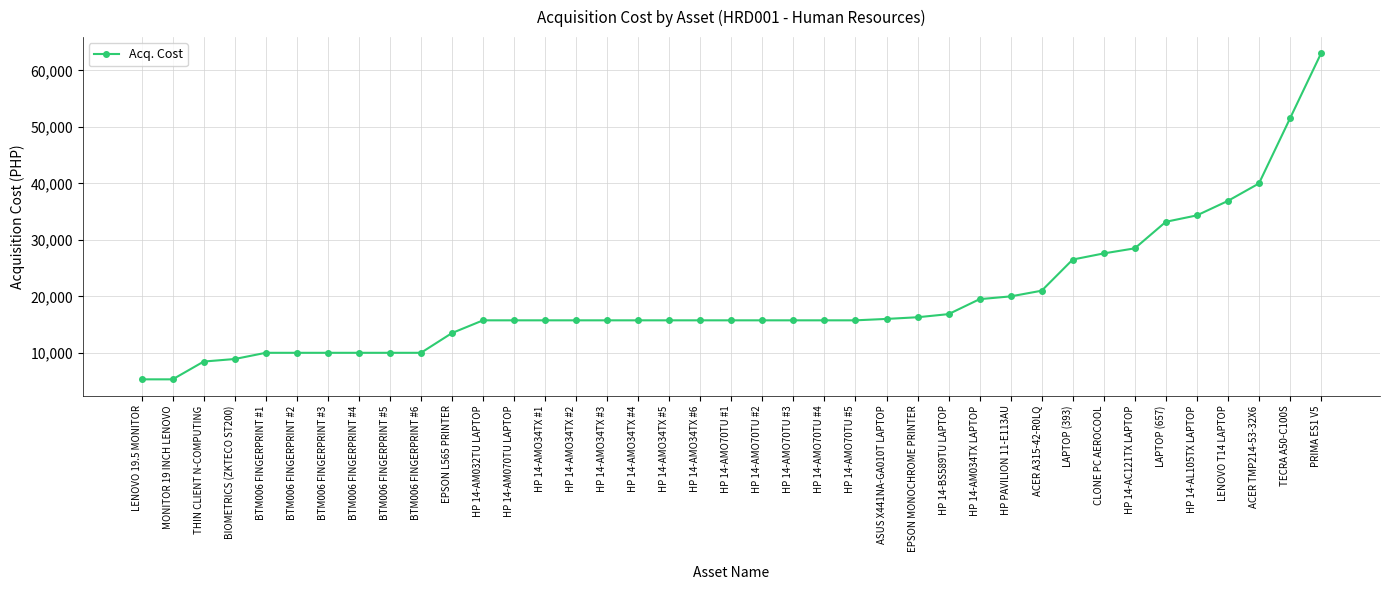

Is it true that the value at HP 14-BS589TU LAPTOP is 7547?

False